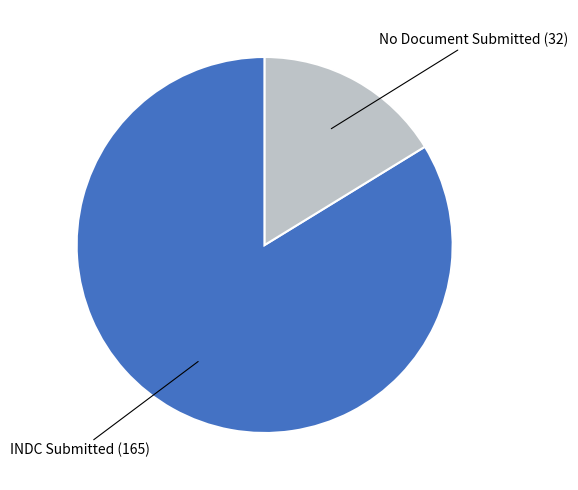

Which slice is the largest?

INDC Submitted